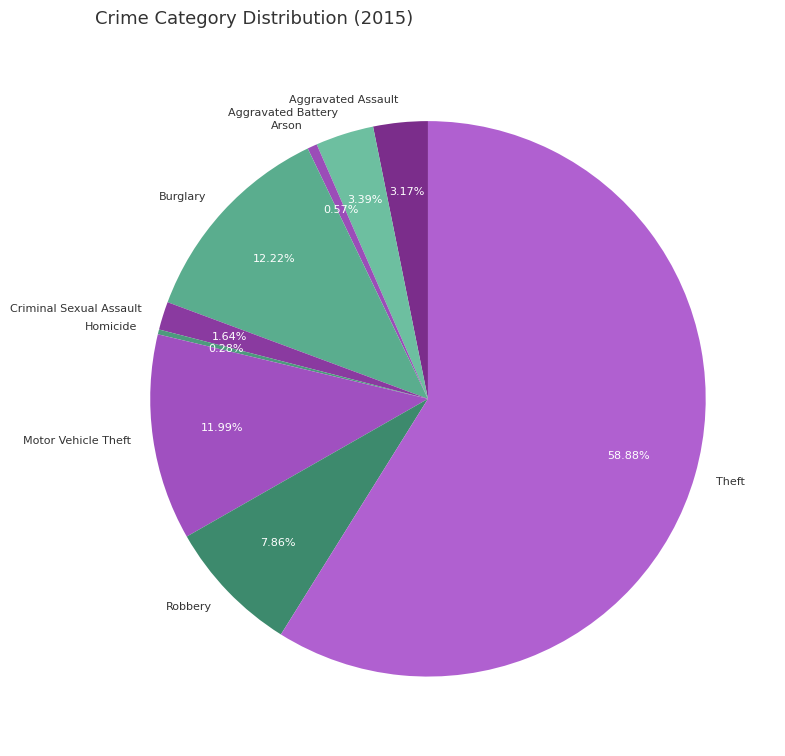

To the nearest percent, what is the difference between the largest and smallest slice percentages?

59%